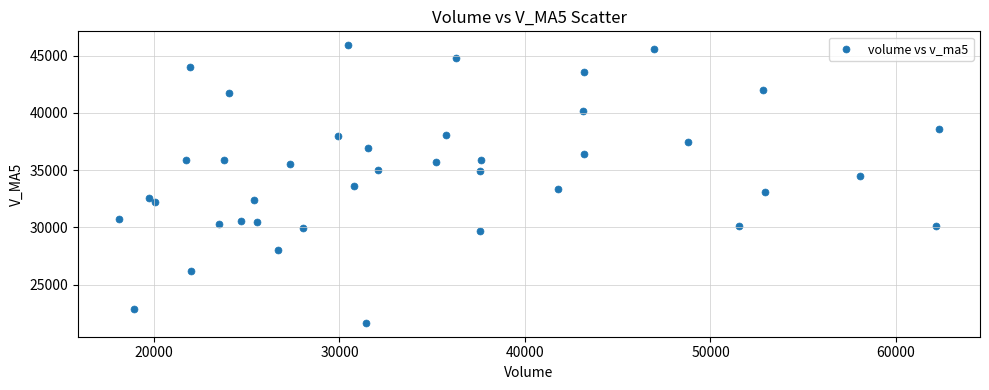

What is the range of X values (max minus min)?

44201.3